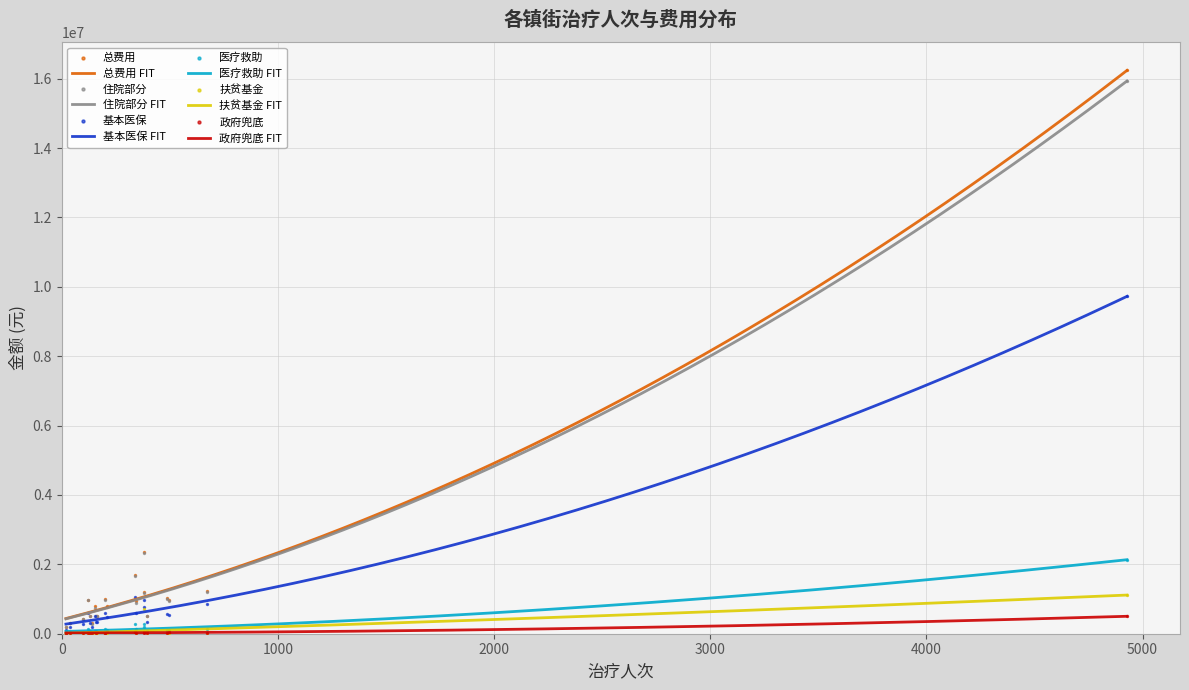

At how many categories does at least one series exceed 11062055?

1